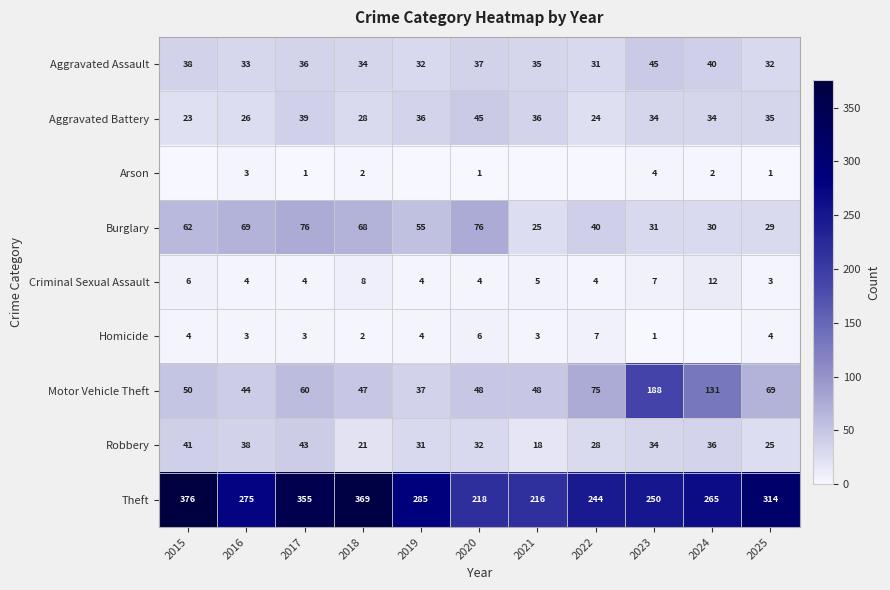

Where does the Aggravated Assault series first go above 35?

2015